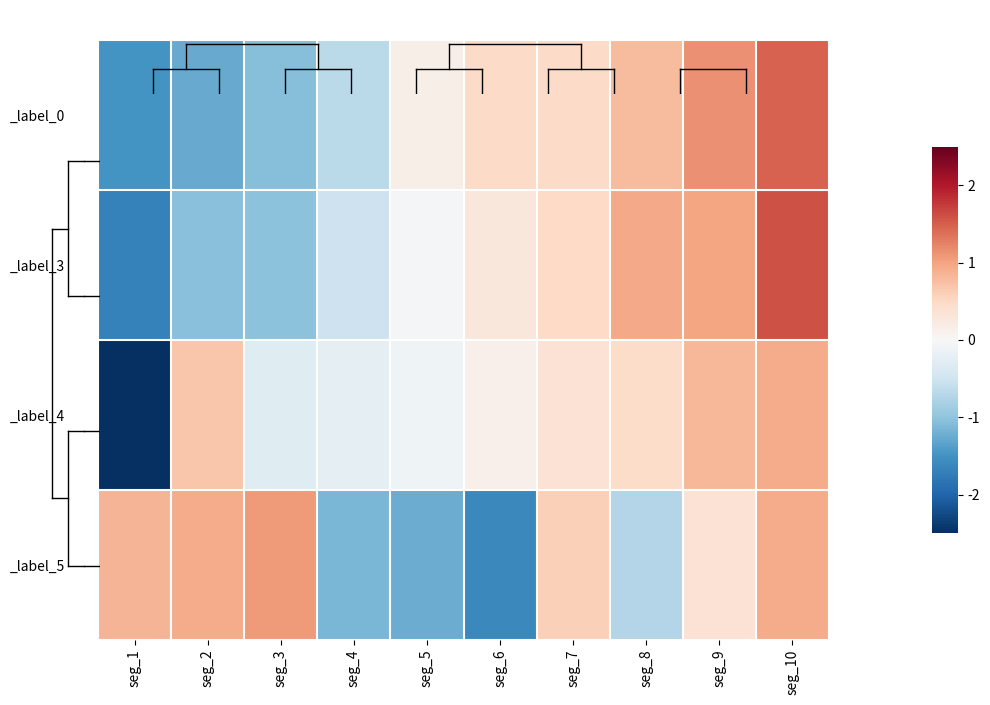

What is the smallest value displayed?

-2.5